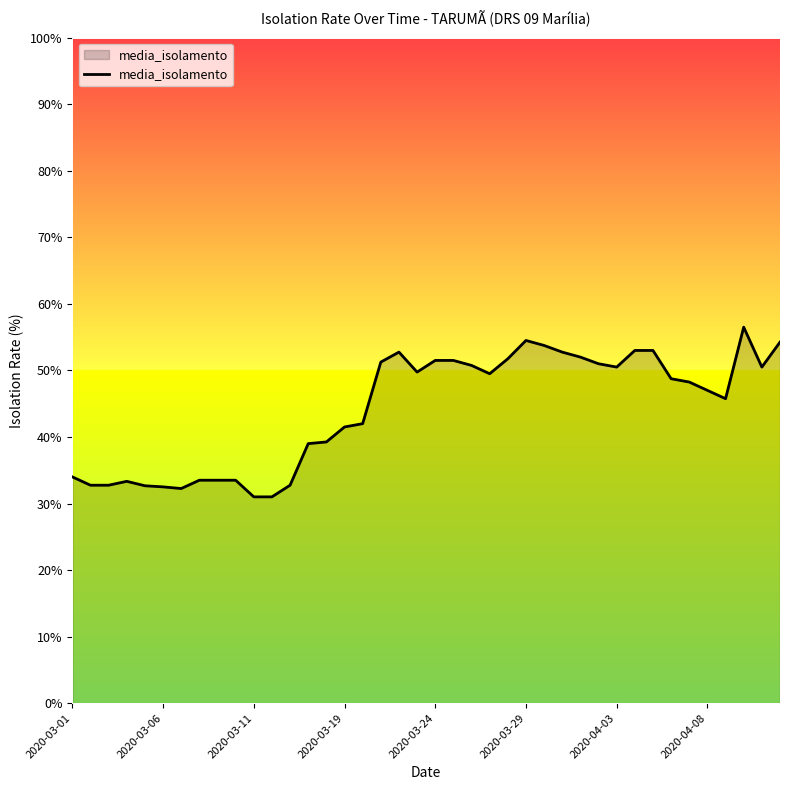

How many lines are shown in the chart?

1